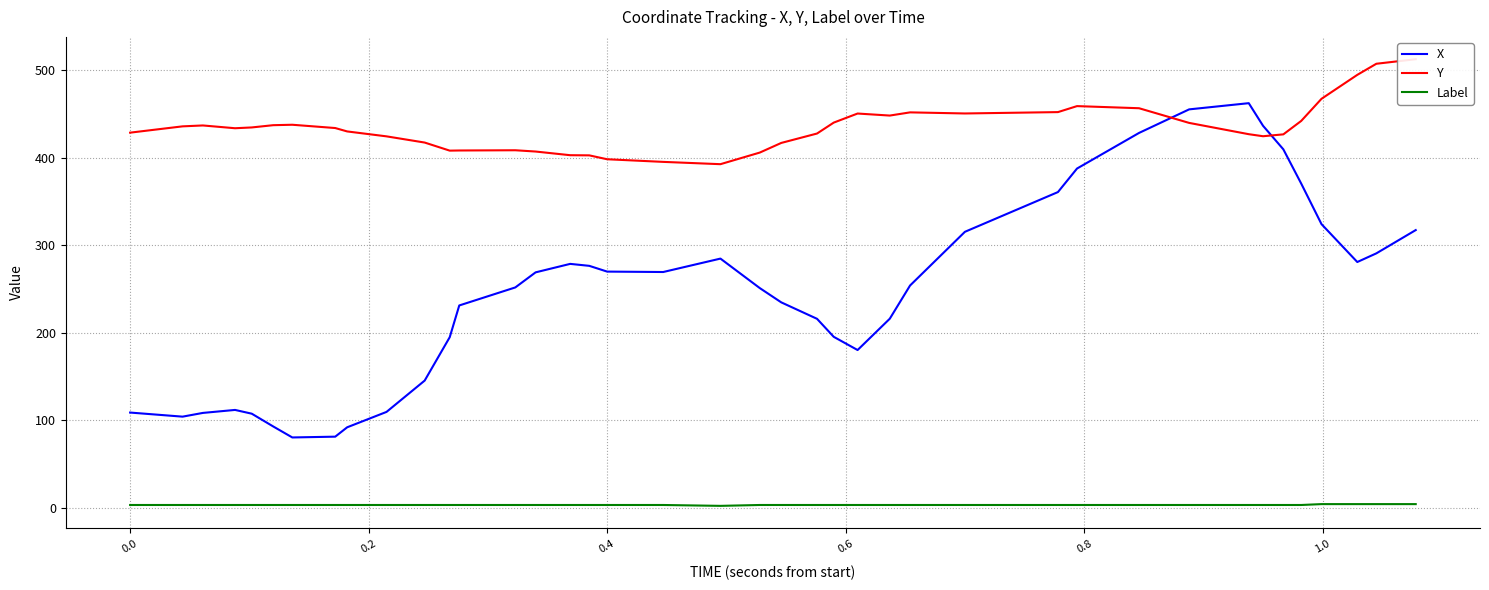

Which series has the widest spread of values?

X